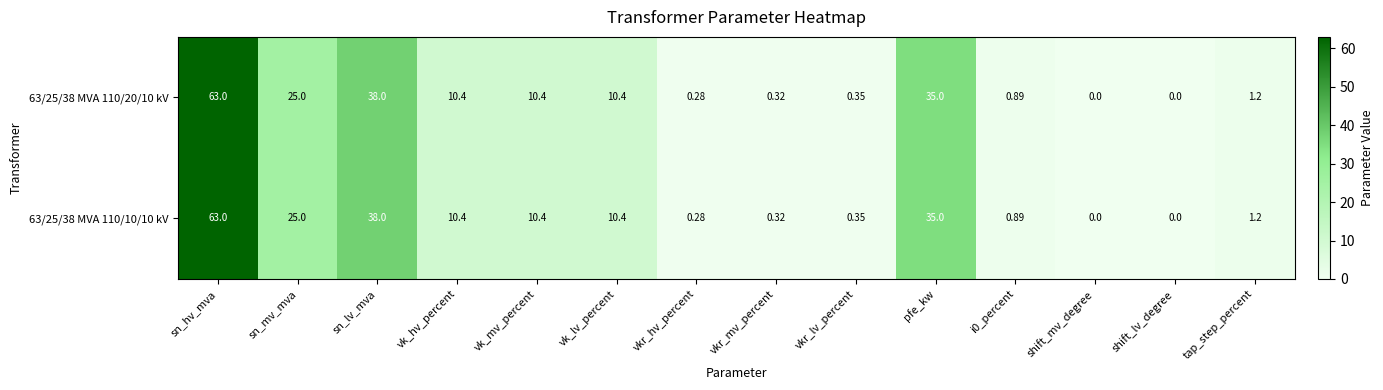

At which label is 63/25/38 MVA 110/10/10 kV closest to 31?

pfe_kw